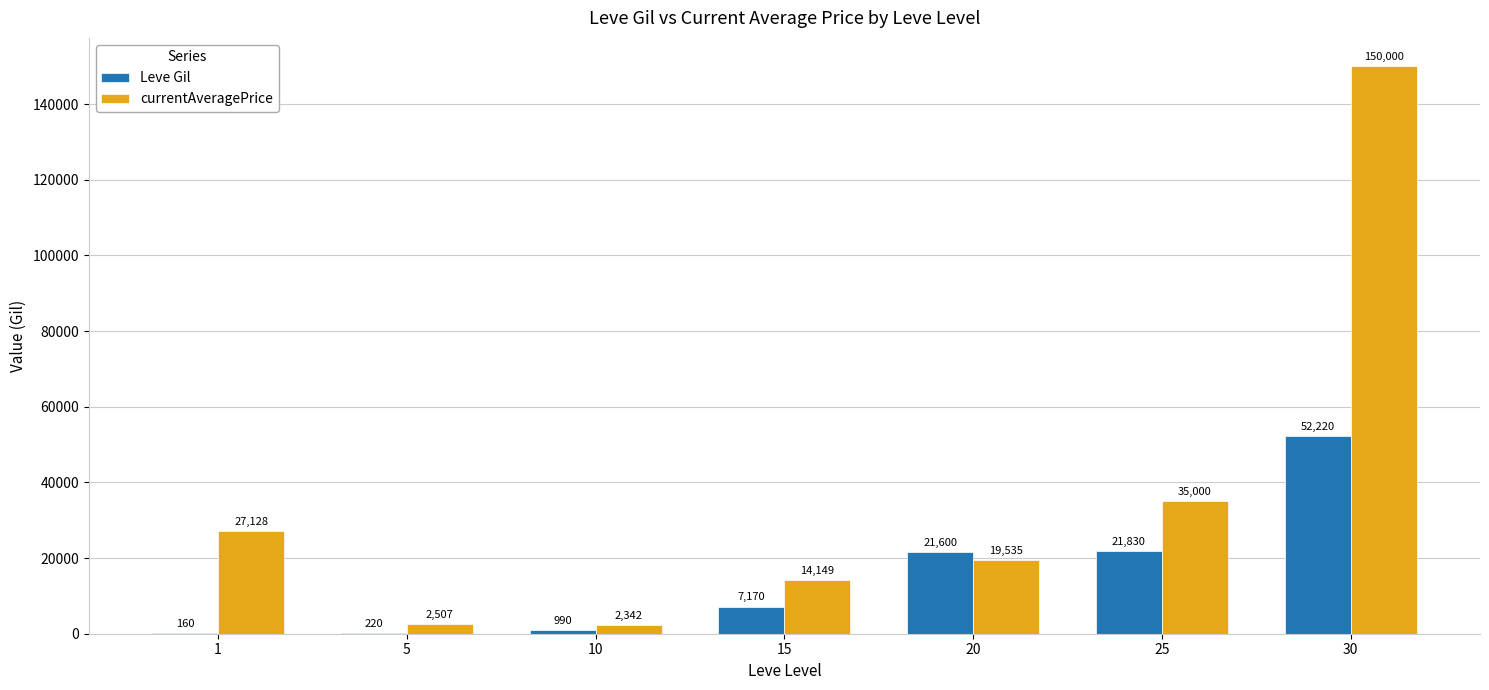

Between 10 and 15, which series saw the biggest shift?

currentAveragePrice